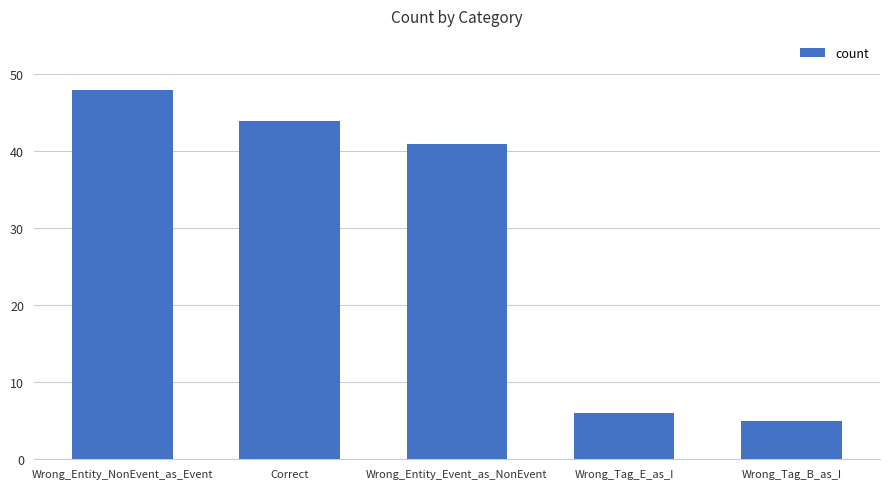

How many bars are there in total?

5